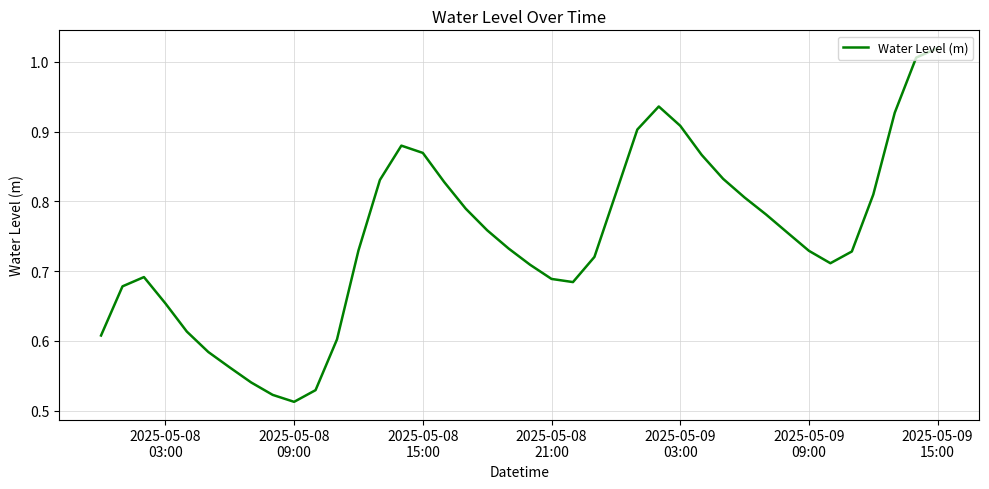

Does the chart display data point markers on the line(s)?

No